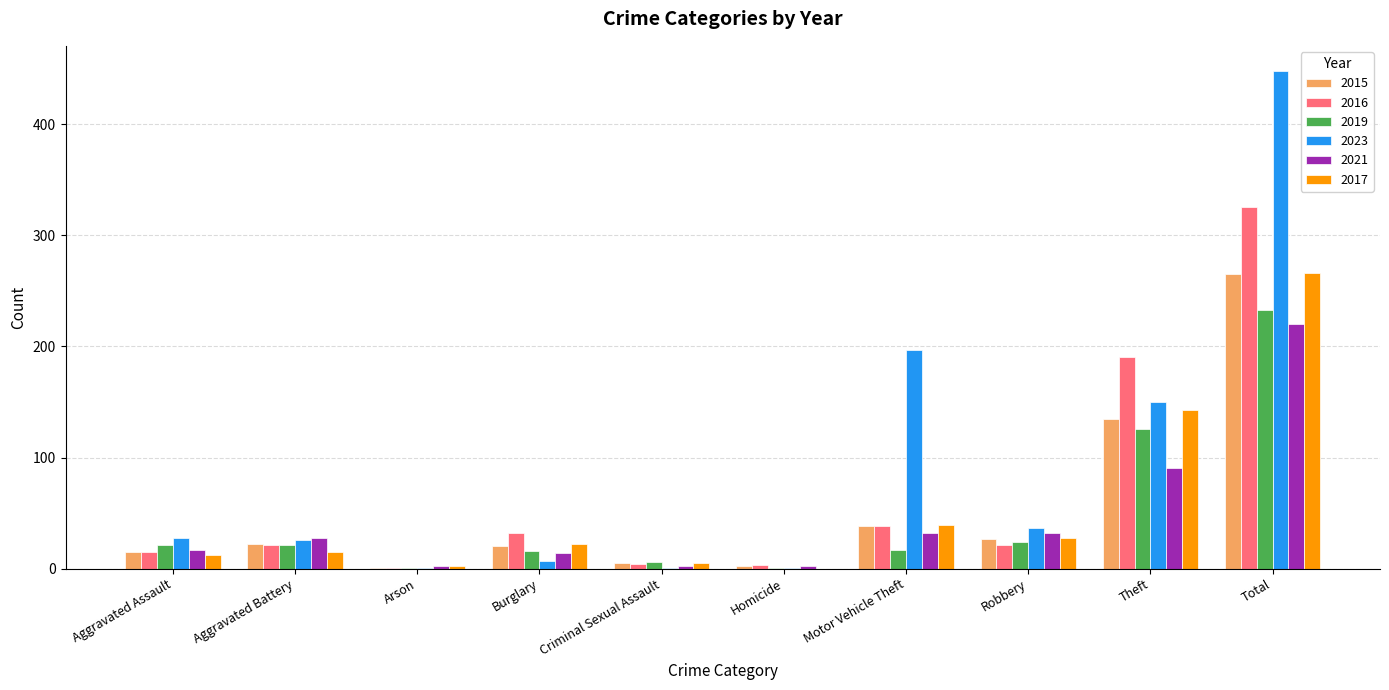

Which series has the largest total across all categories?

2023